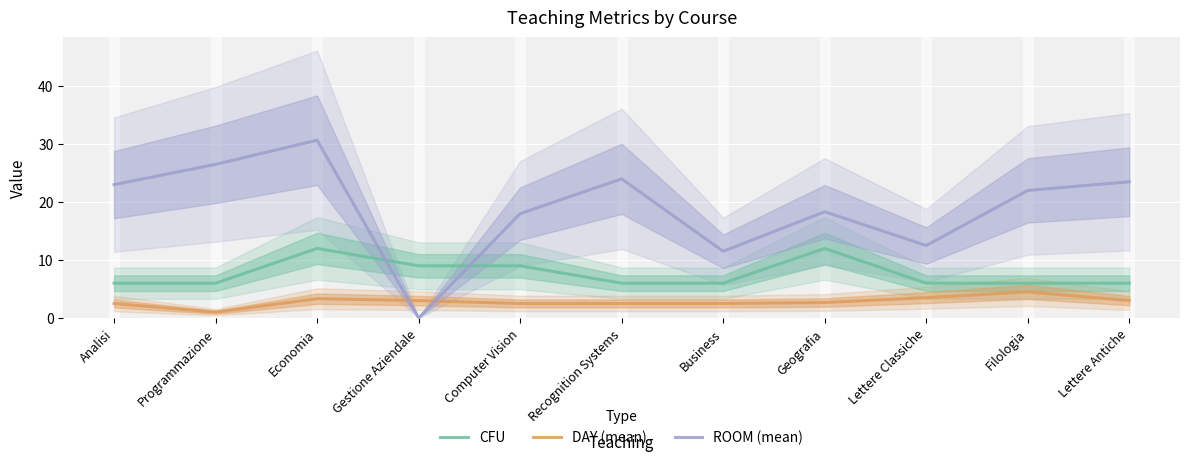

At Business, list the series in order from largest to smallest.

ROOM (mean), CFU, DAY (mean)